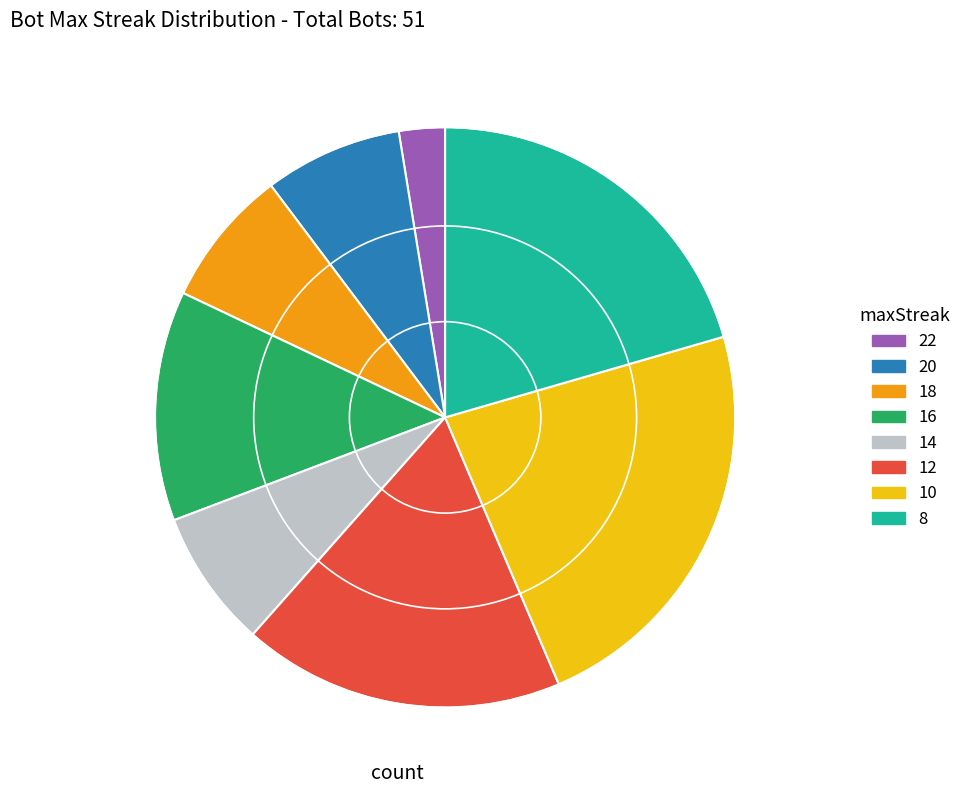

Which has a higher value, 8 or 22?

8